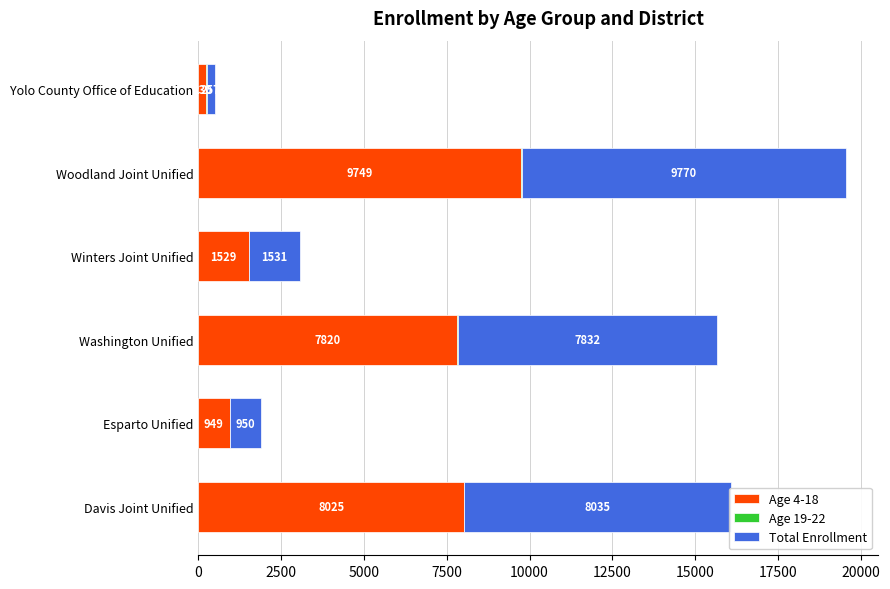

What is the average value of the Age 4-18 series?

4717